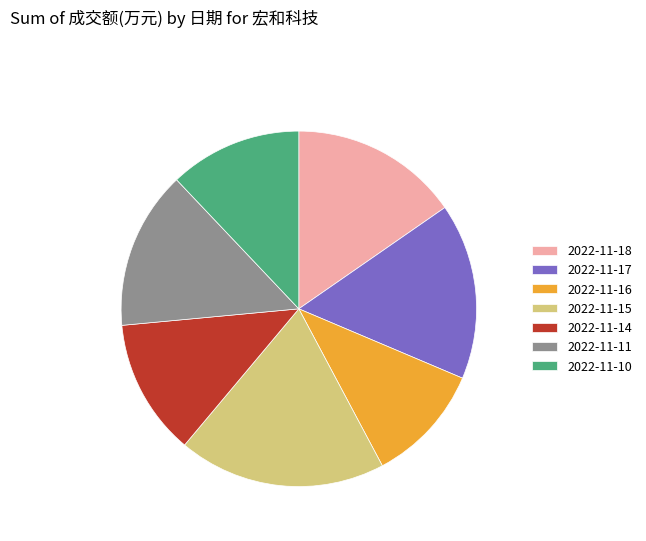

What is the ratio of the value at 2022-11-10 to the value at 2022-11-16?

1.1